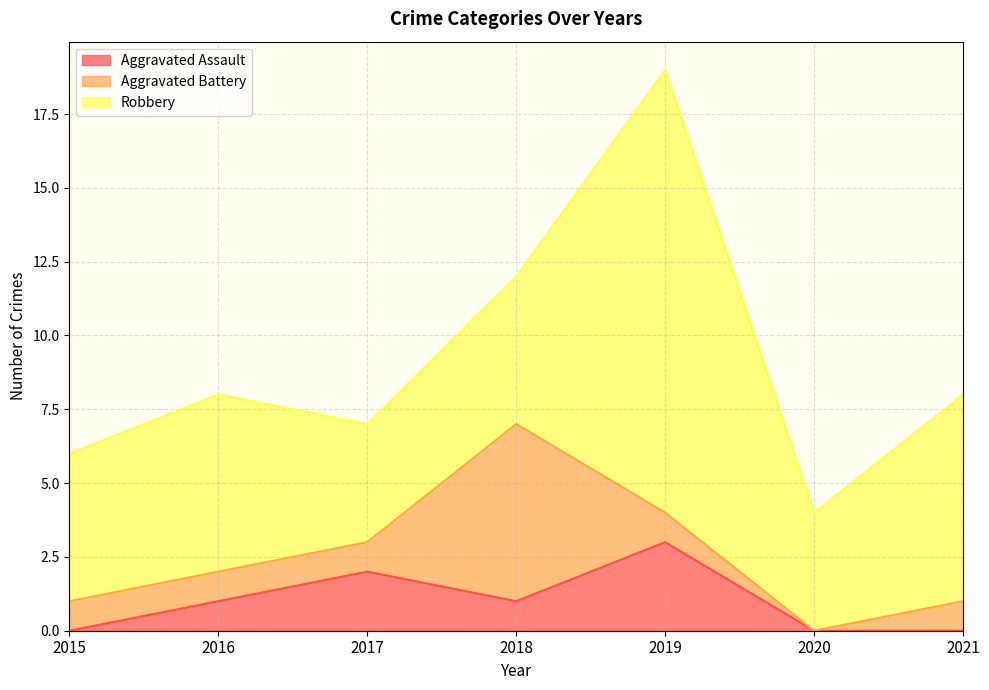

Where is Robbery nearest to the value 9?

2021